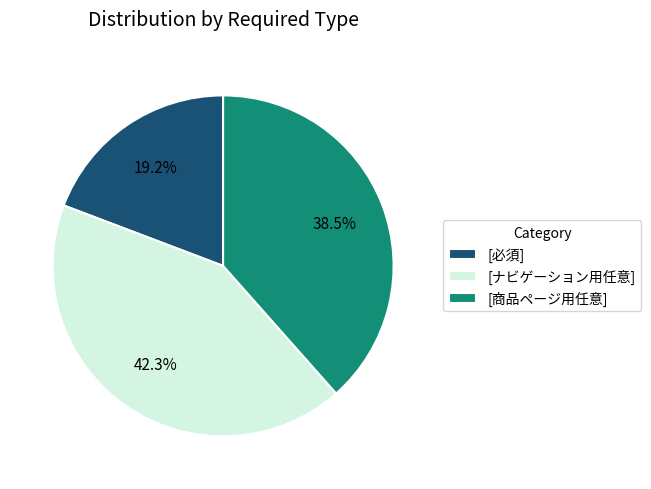

Between [ナビゲーション用任意] and [商品ページ用任意], which is larger?

[ナビゲーション用任意]